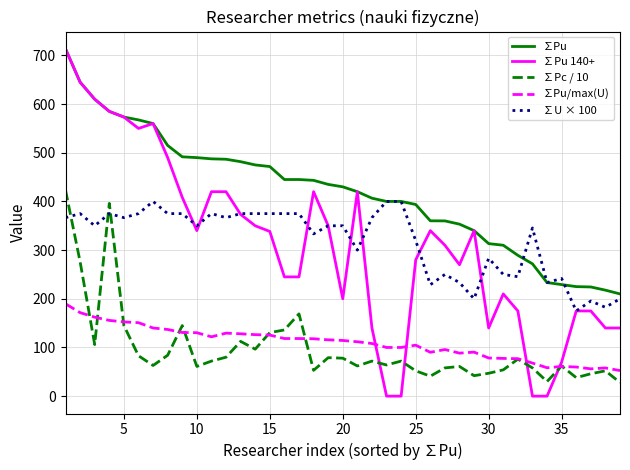

Which series has the largest range (max minus min)?

∑Pu 140+